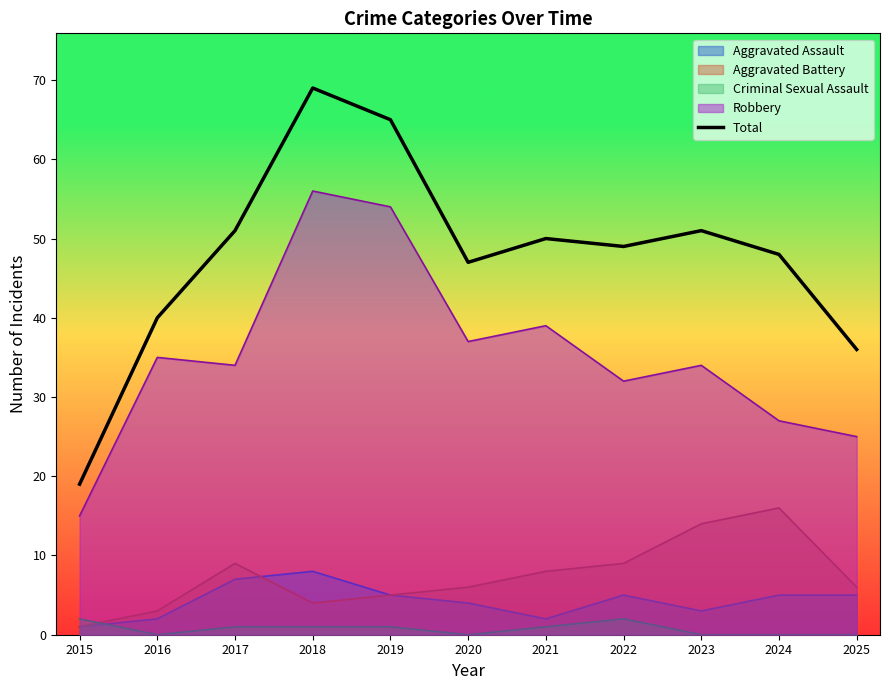

Reading left to right, list all the values displayed in this chart.

19	40	51	69	65	47	50	49	51	48	36